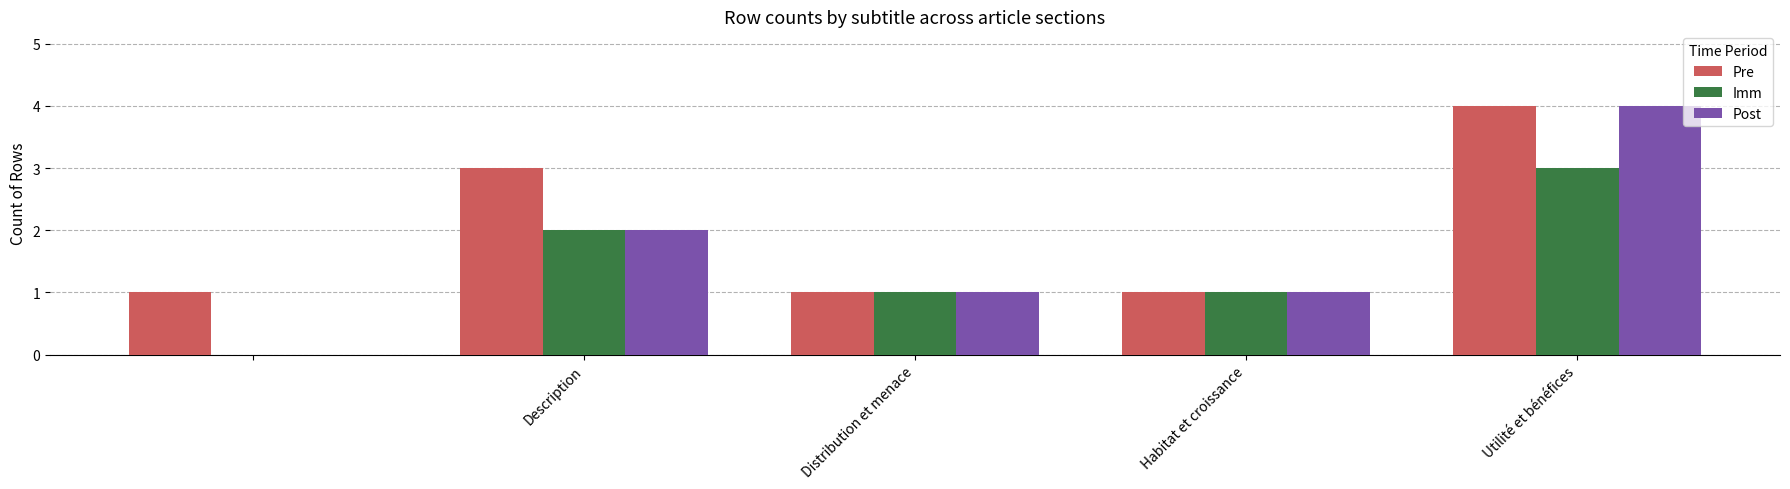

What is the sum of all Post values?

8